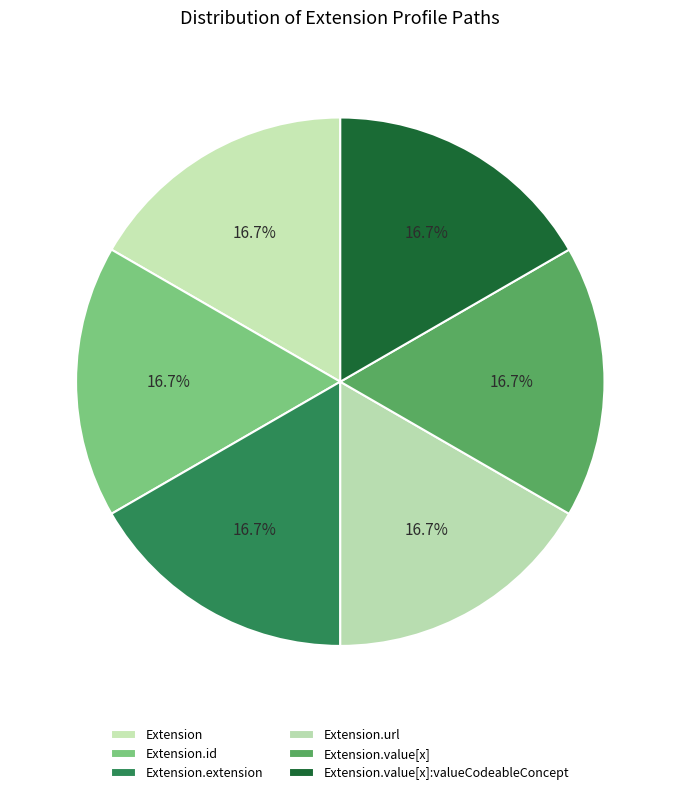

How many segments does this pie chart have?

6